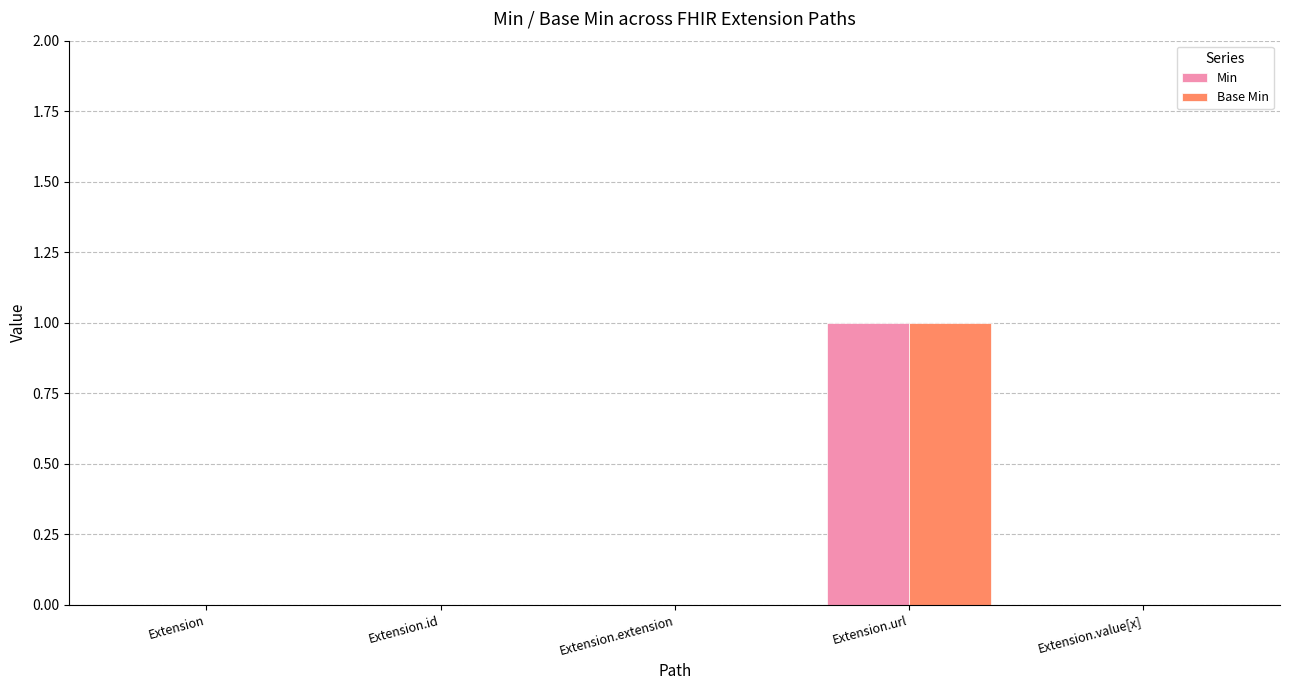

Which category has the highest value across all series?

Extension.url